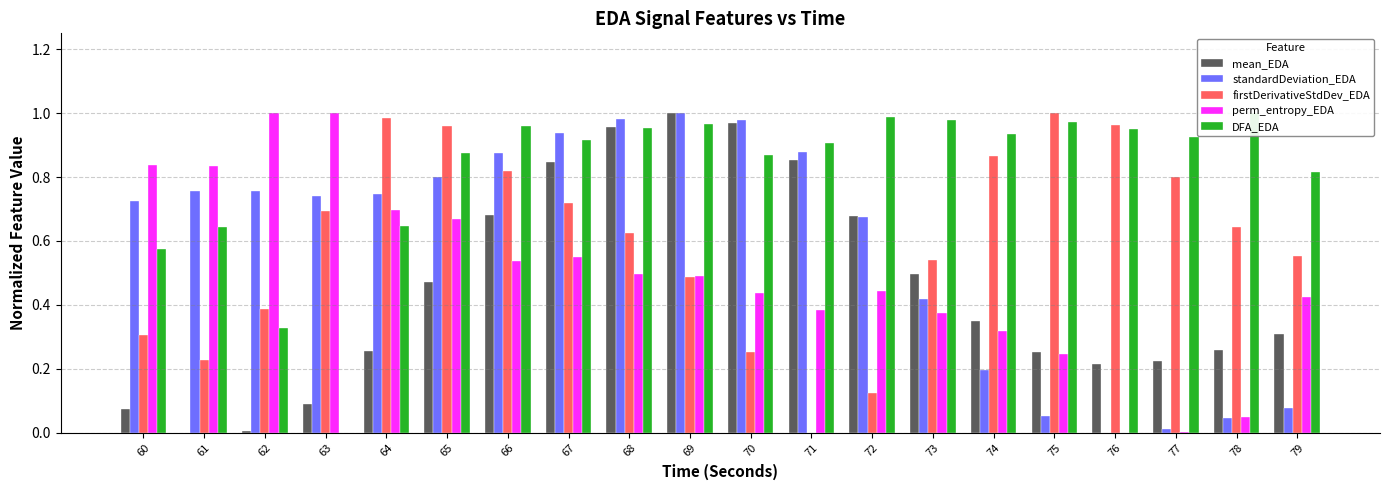

At how many categories does at least one series exceed 0?

20